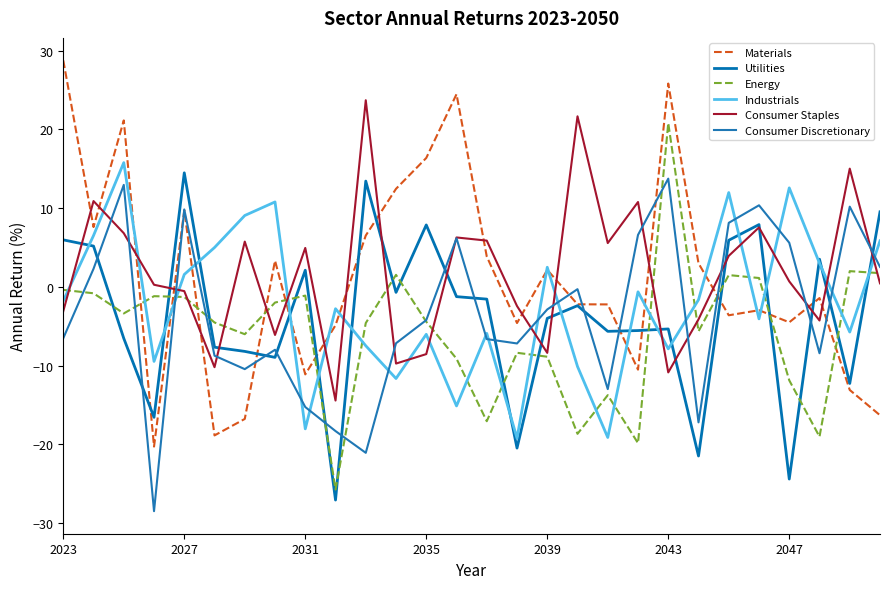

Which series has the largest total across all categories?

Consumer Staples